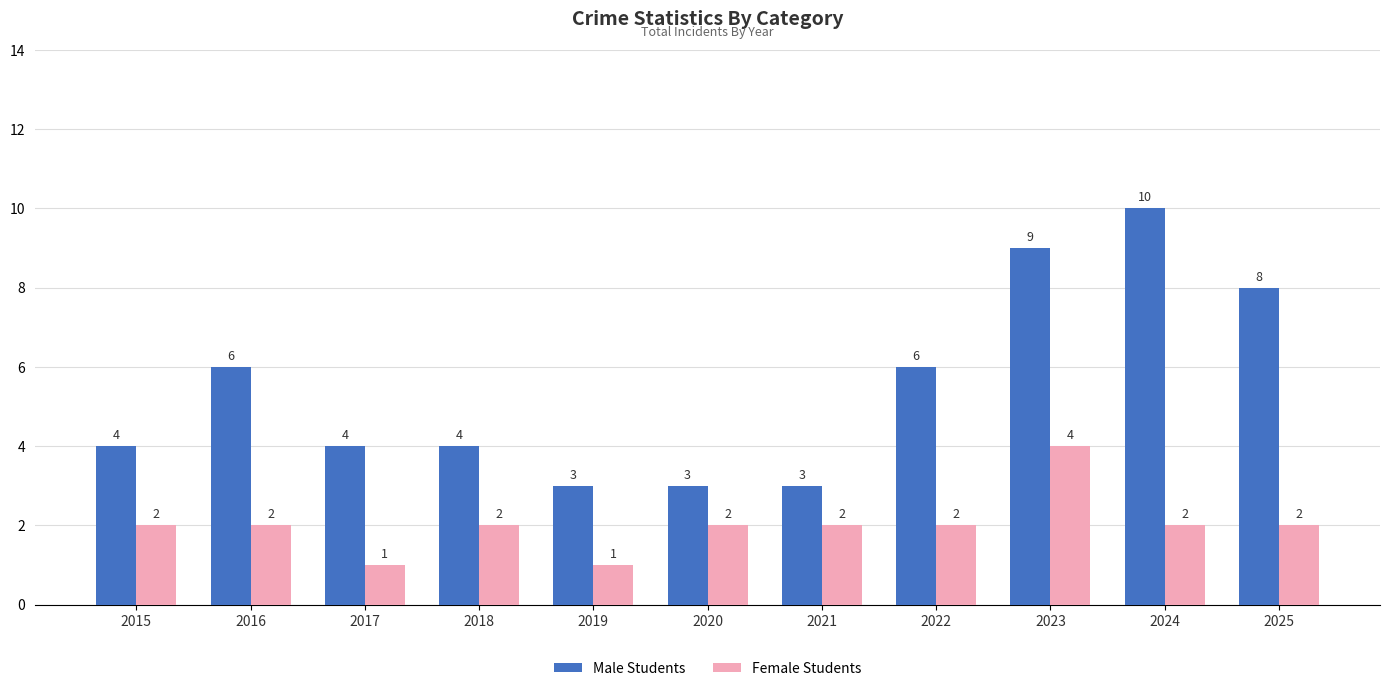

Reading left to right, what are all the values shown in this chart?

Male Students: 4	6	4	4	3	3	3	6	9	10	8
Female Students: 2	2	1	2	1	2	2	2	4	2	2